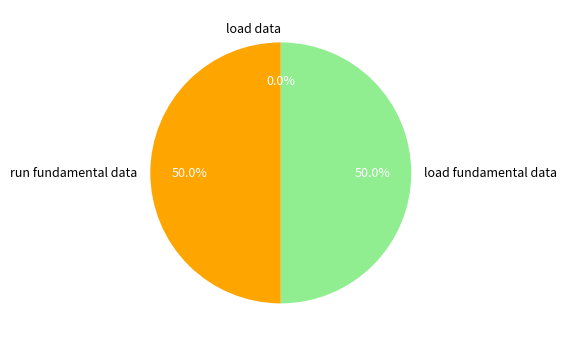

Rank the categories by value from lowest to highest.

load data, run fundamental data, load fundamental data